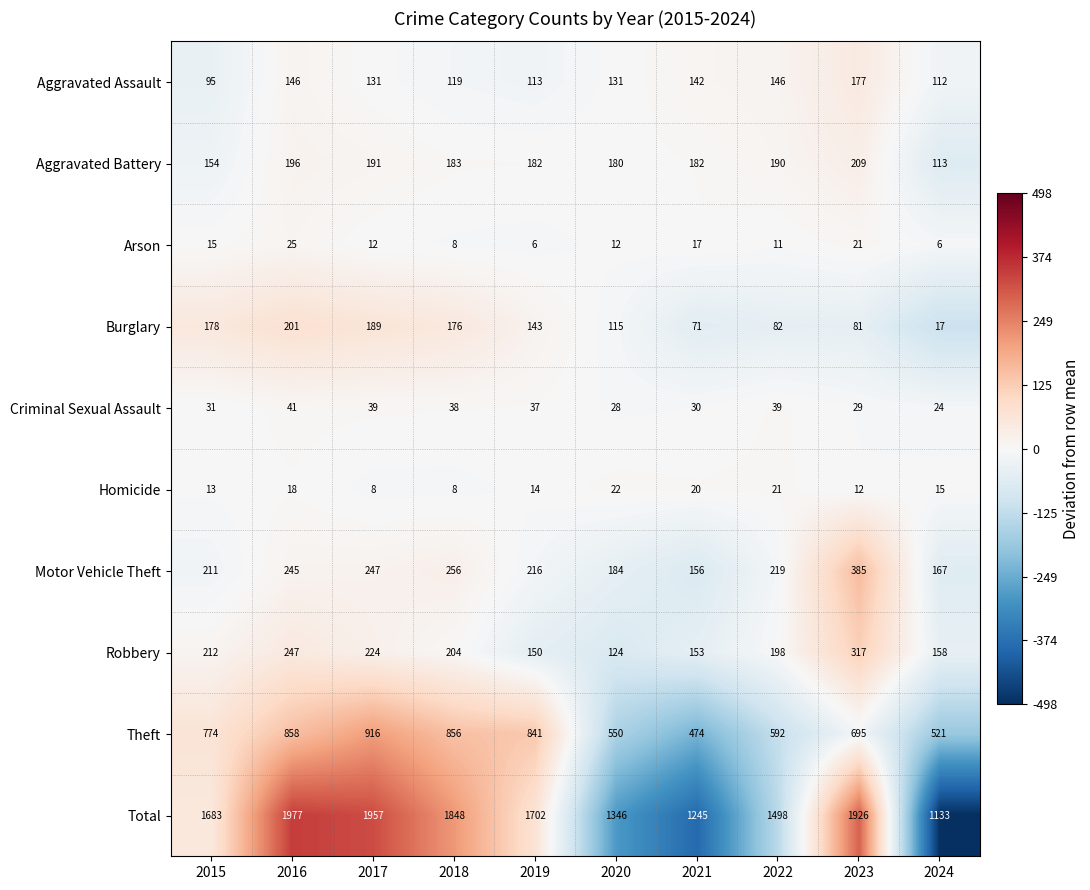

How many data points in Homicide are less than 15?

5